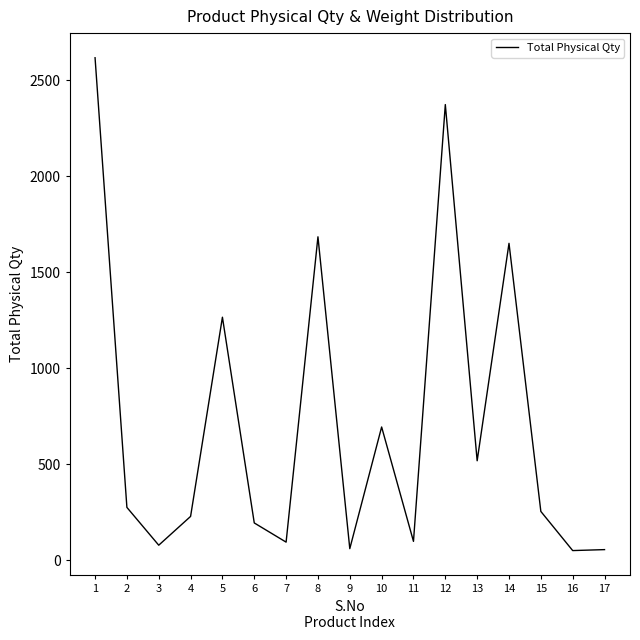

What is the greatest value displayed?

2618